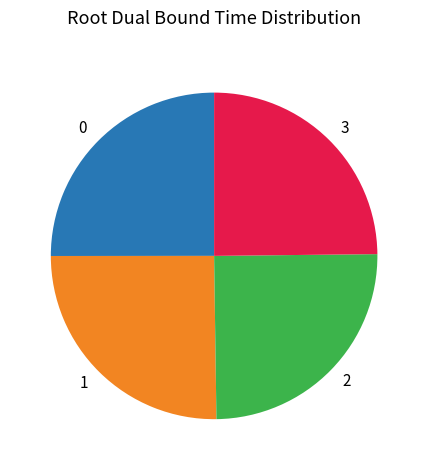

Approximately how many times larger is the value at 1 compared to 2?

1.0